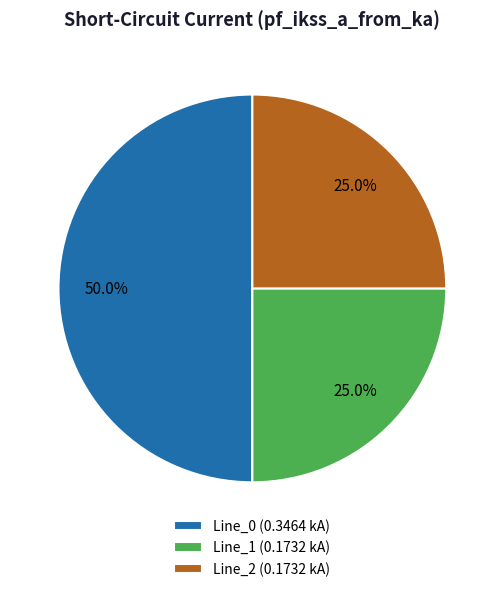

Is the sum of Line_0 and Line_1 greater than half?

Yes